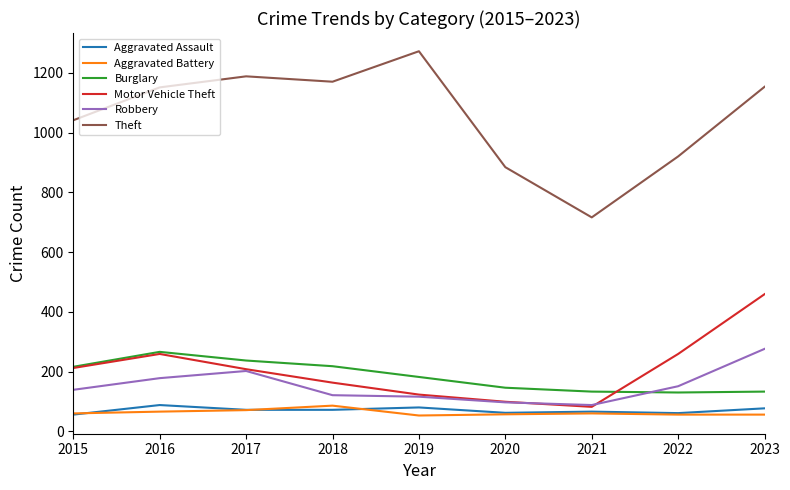

Which series has the largest range (max minus min)?

Theft